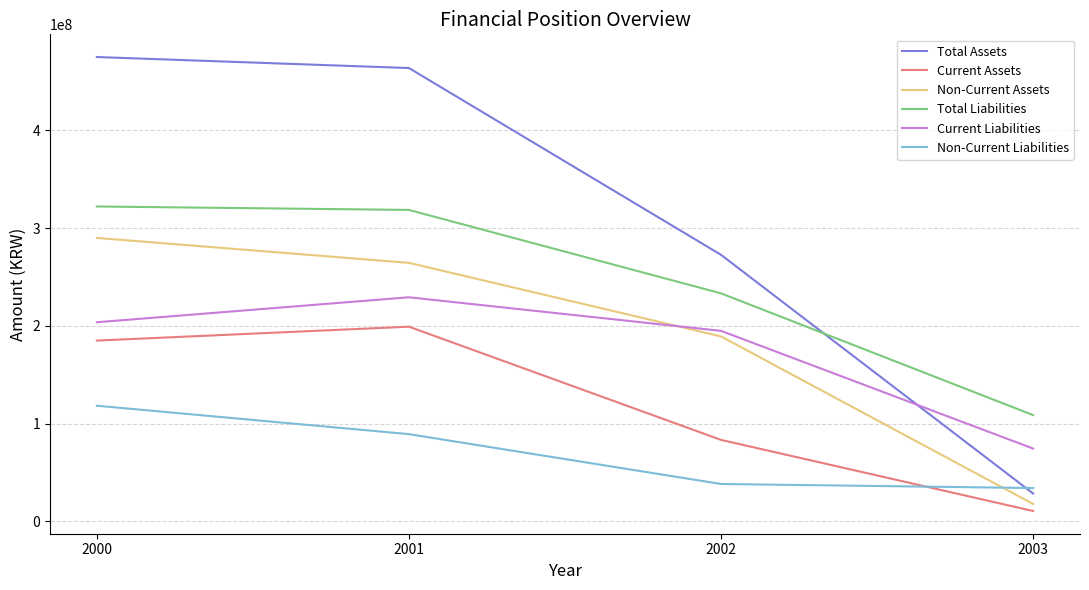

What are all the series names shown in the legend?

Total Assets, Current Assets, Non-Current Assets, Total Liabilities, Current Liabilities, Non-Current Liabilities